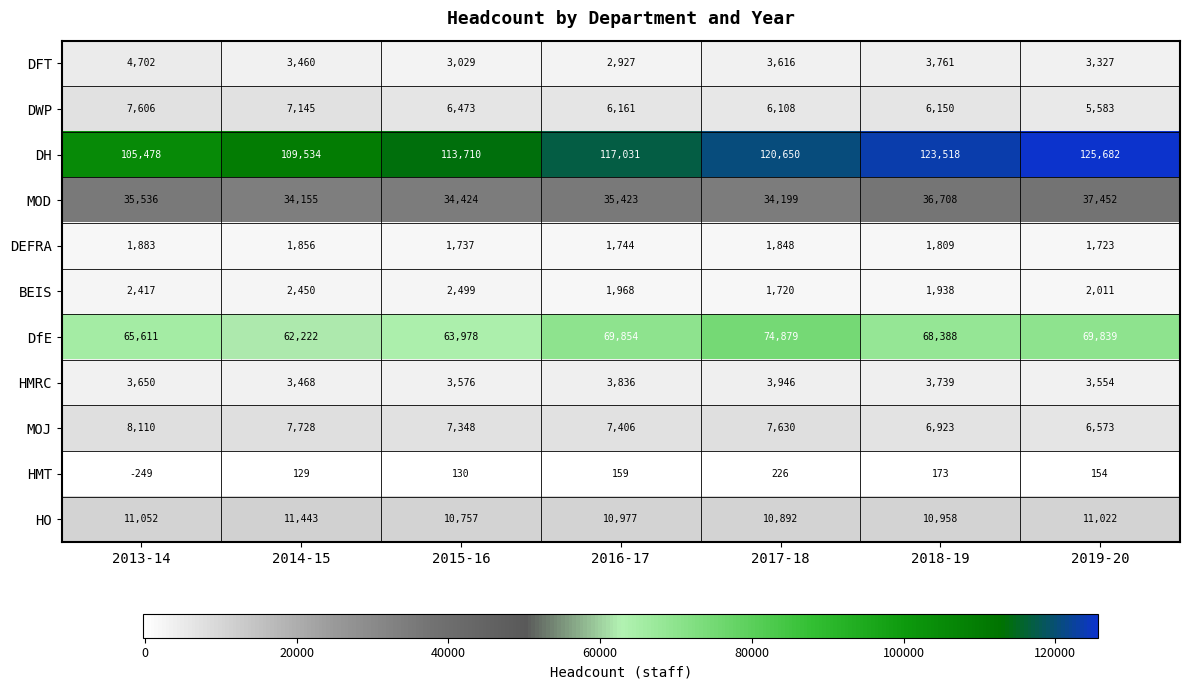

Which category has the highest value across all series?

2019-20